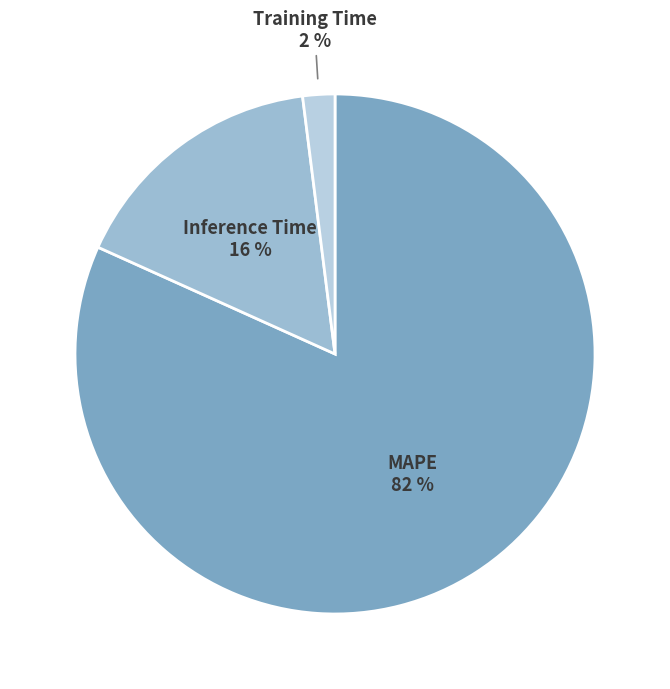

To the nearest percent, what is the difference between the Inference Time and Training Time slice percentages?

14%